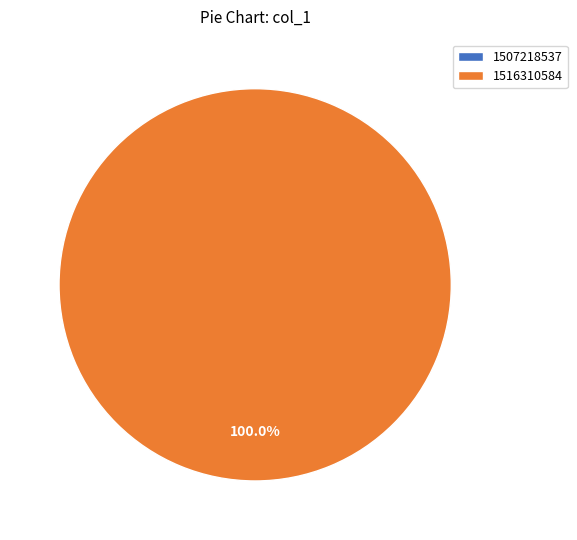

What percentage is the 1516310584 slice, to the nearest percent?

100%